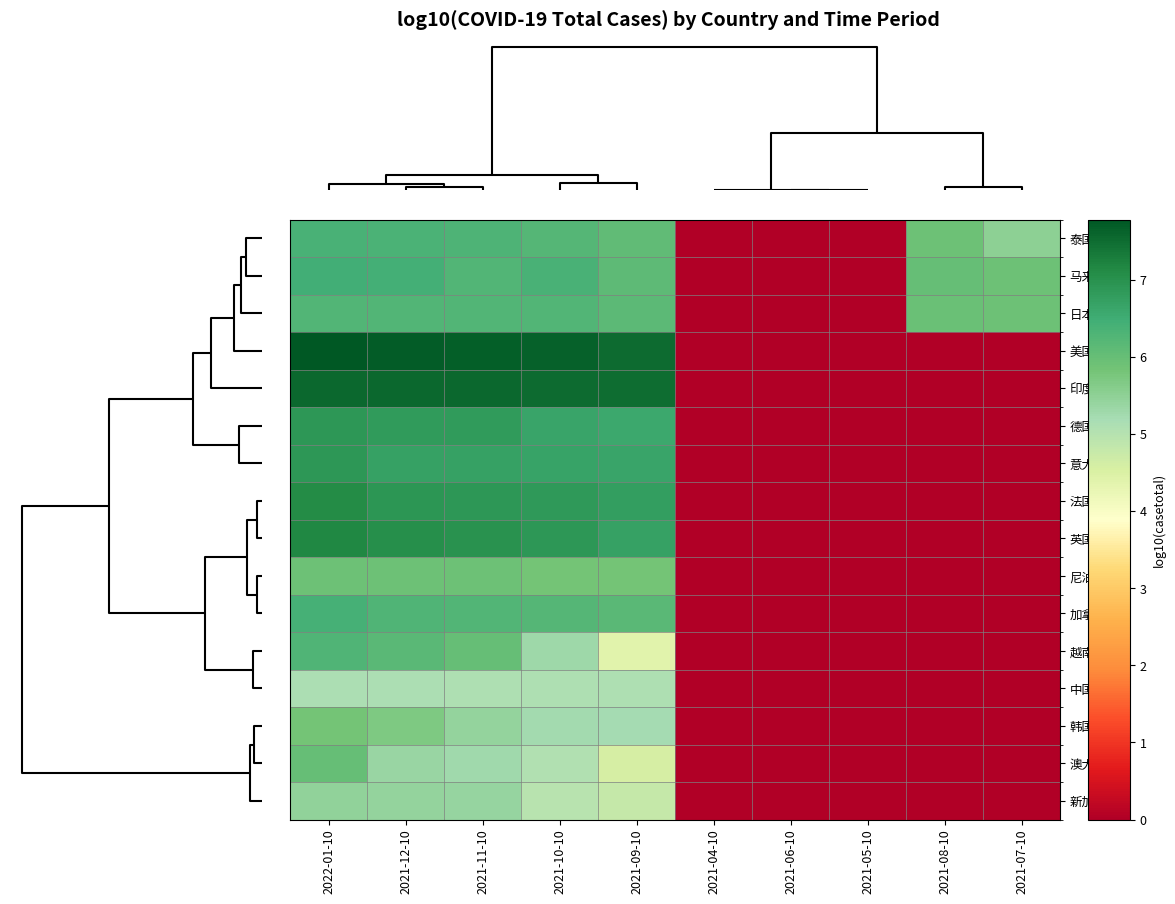

At how many categories does at least one series exceed 3?

7